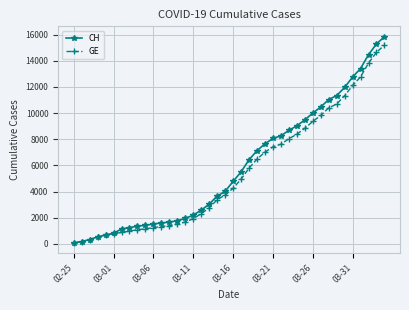

How many lines are shown in the chart?

2